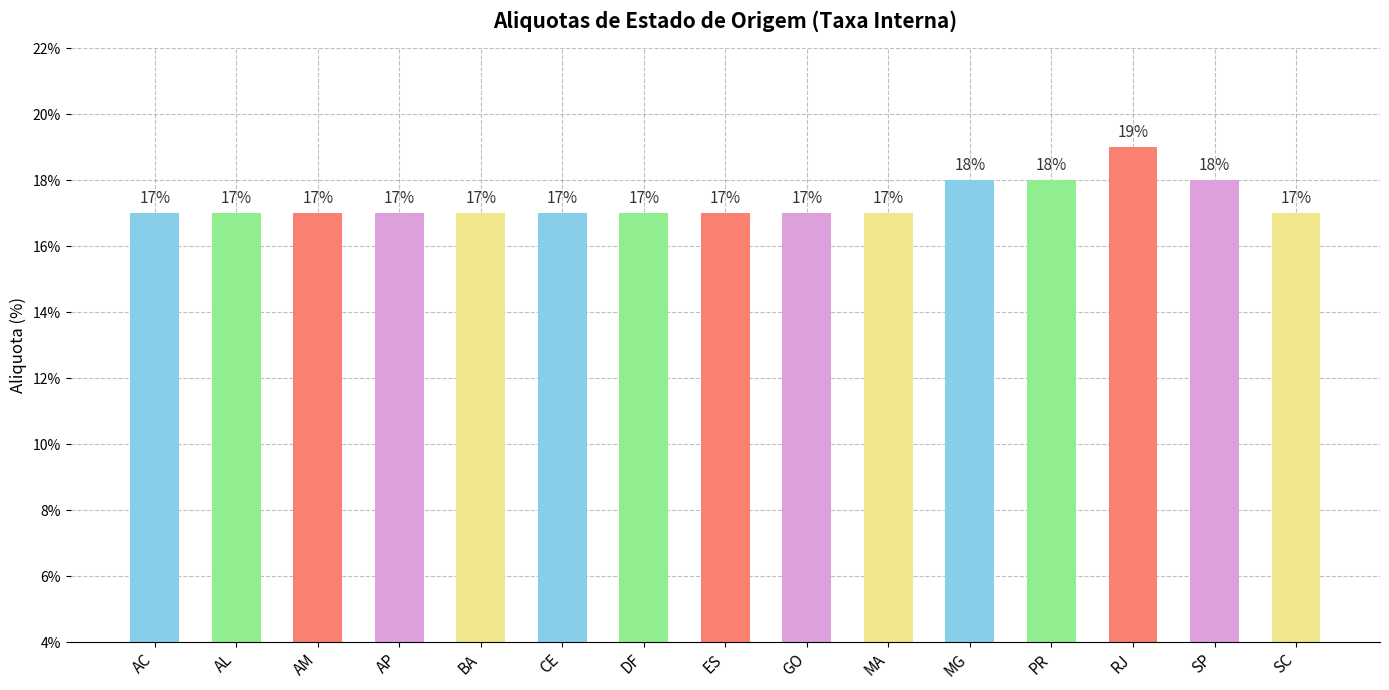

Does the chart contain any negative values?

No